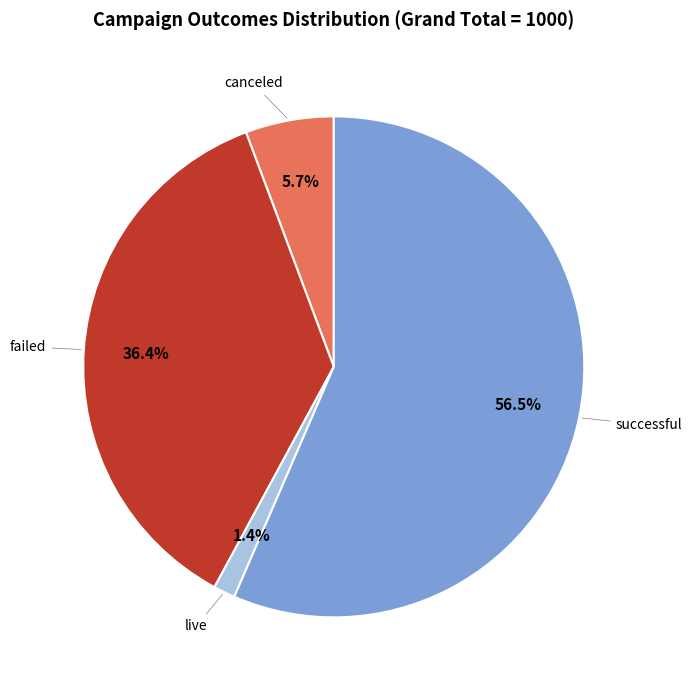

Between successful and live, which is larger?

successful